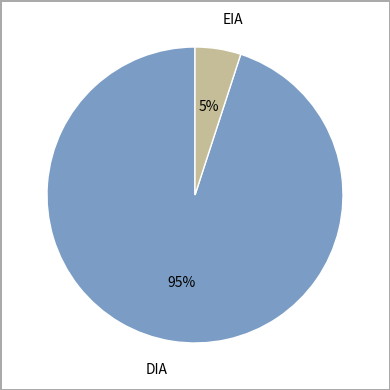

What percentage is the DIA slice, to the nearest percent?

95%